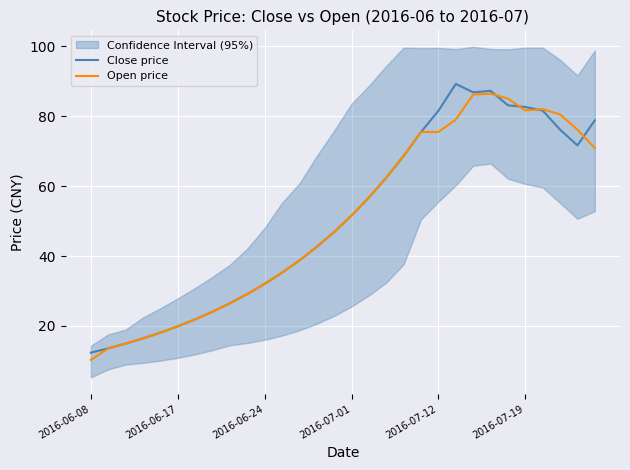

Where is Open price nearest to the value 48?

14